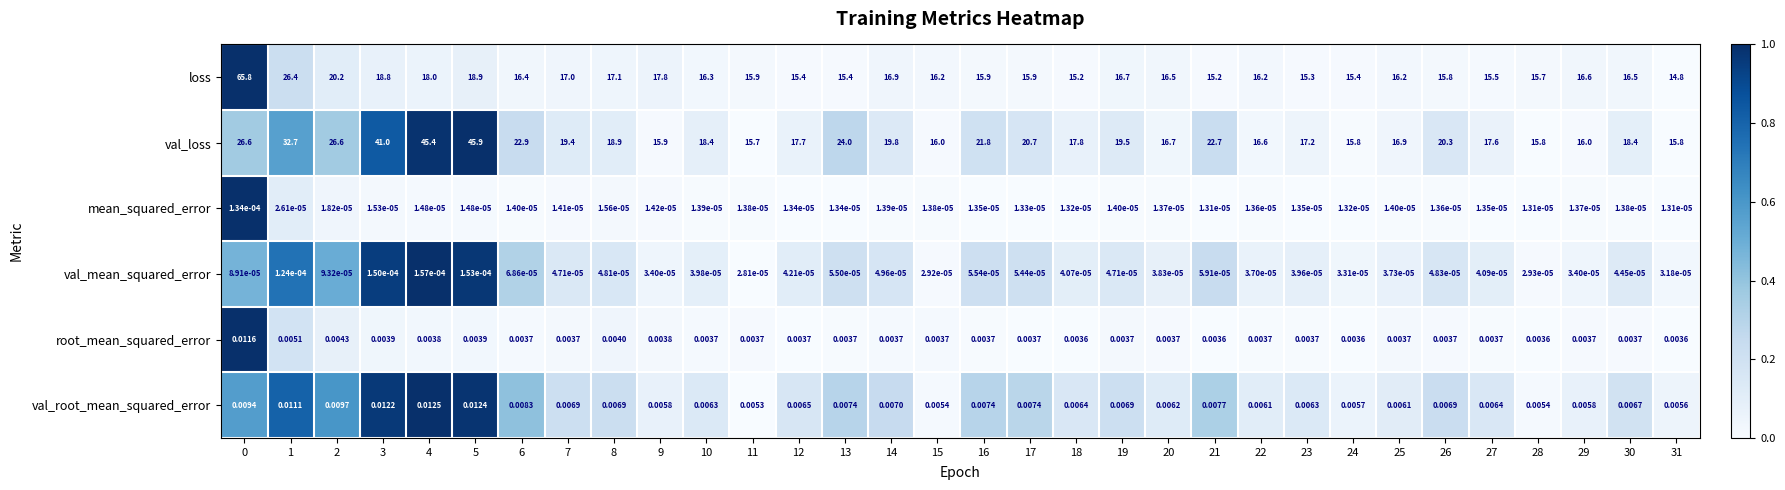

How many series are shown in this chart?

6